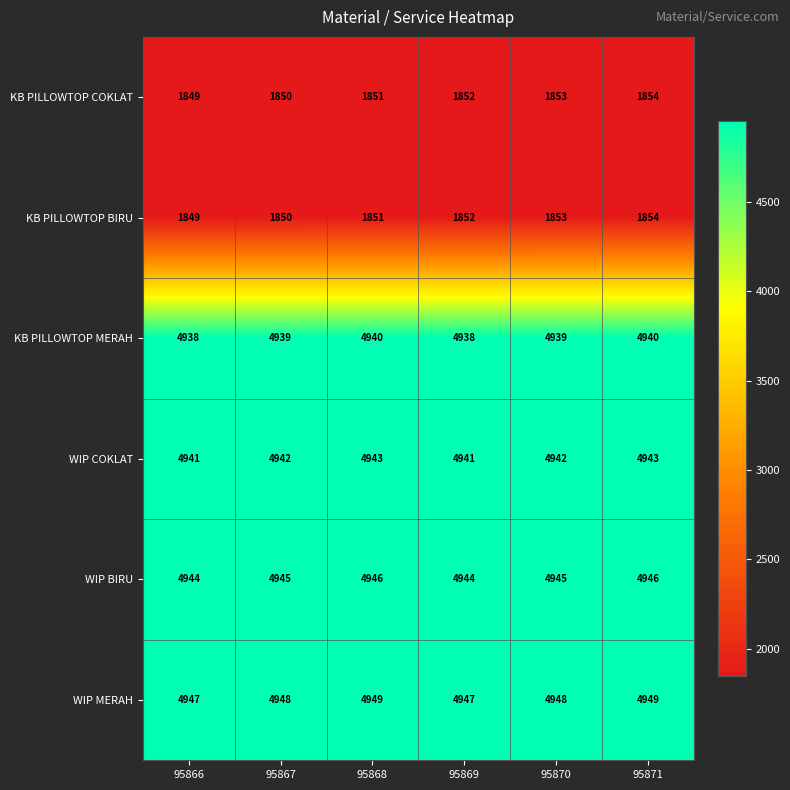

What is the sum of all KB PILLOWTOP BIRU values?

11109